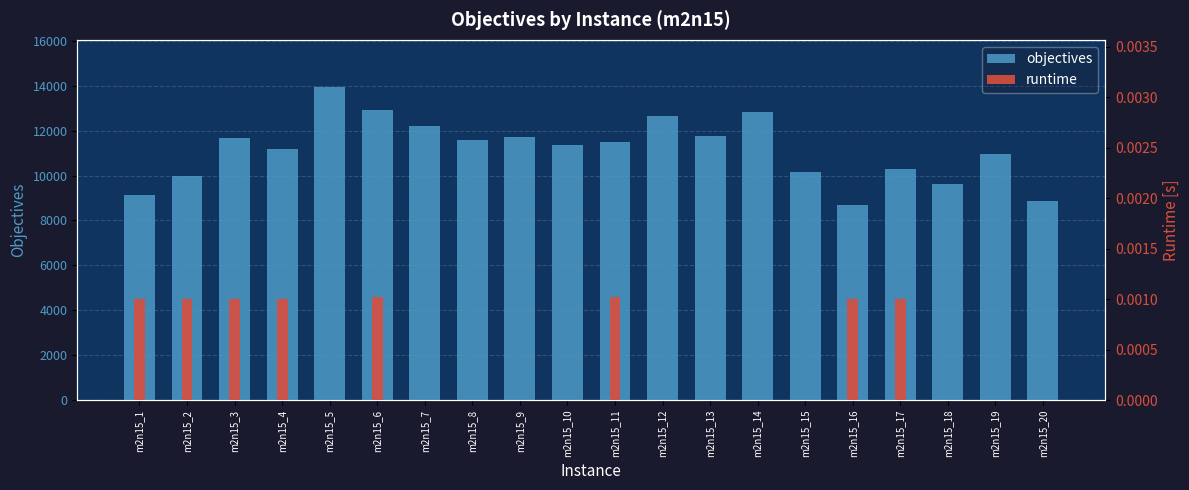

At m2n15_18, list the series in order from smallest to largest.

runtime, objectives